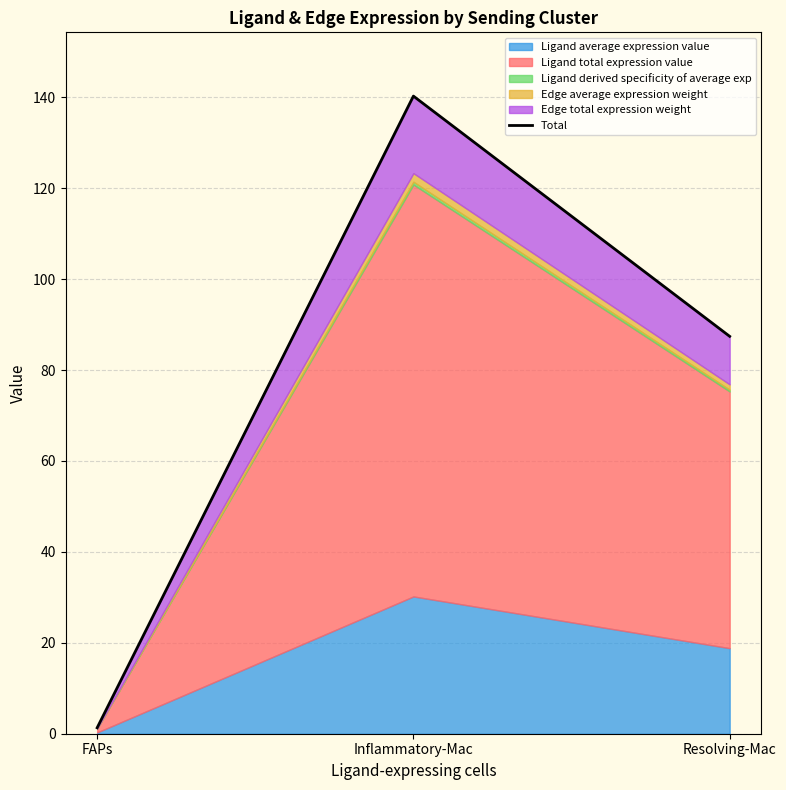

List the labels in order of value, smallest first.

FAPs, Resolving-Mac, Inflammatory-Mac